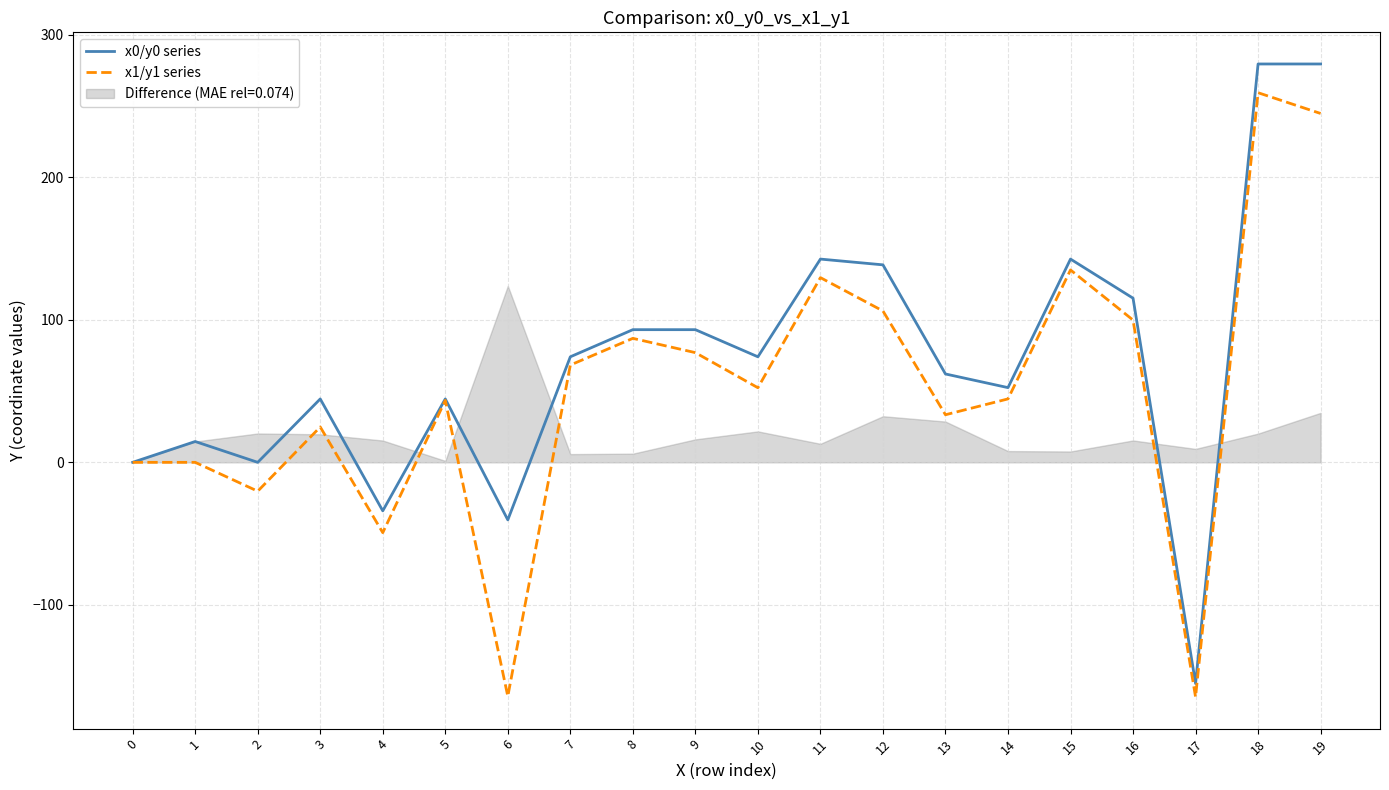

True or false: x0/y0 series has a value of 279.5 at 19.

True